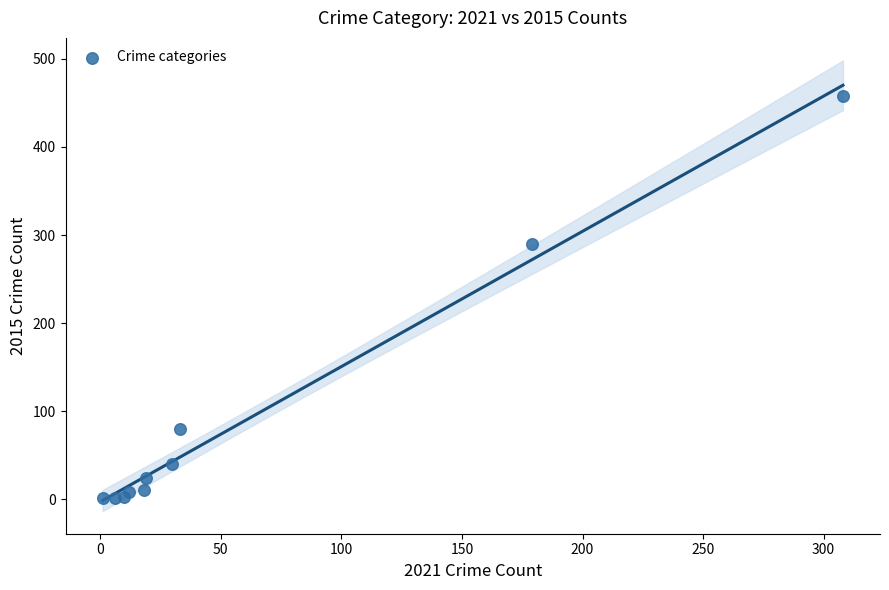

What Y value in the scatter plot is closest to 229?

290